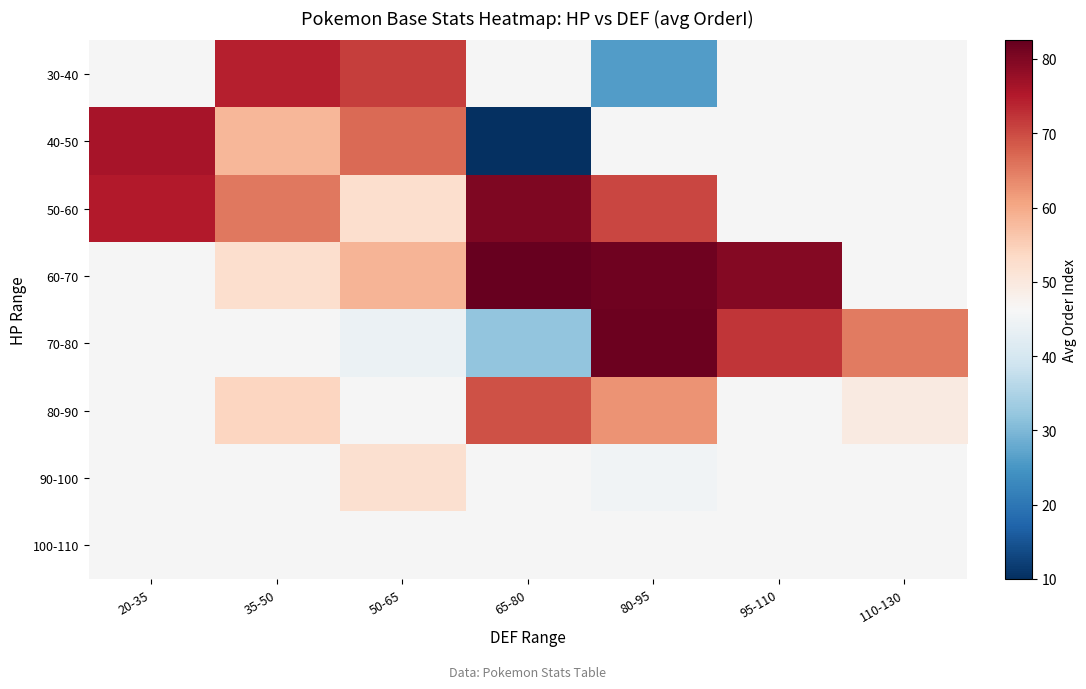

Is the value of 80-90 at 35-50 greater than the value of 30-40 at 65-80?

No